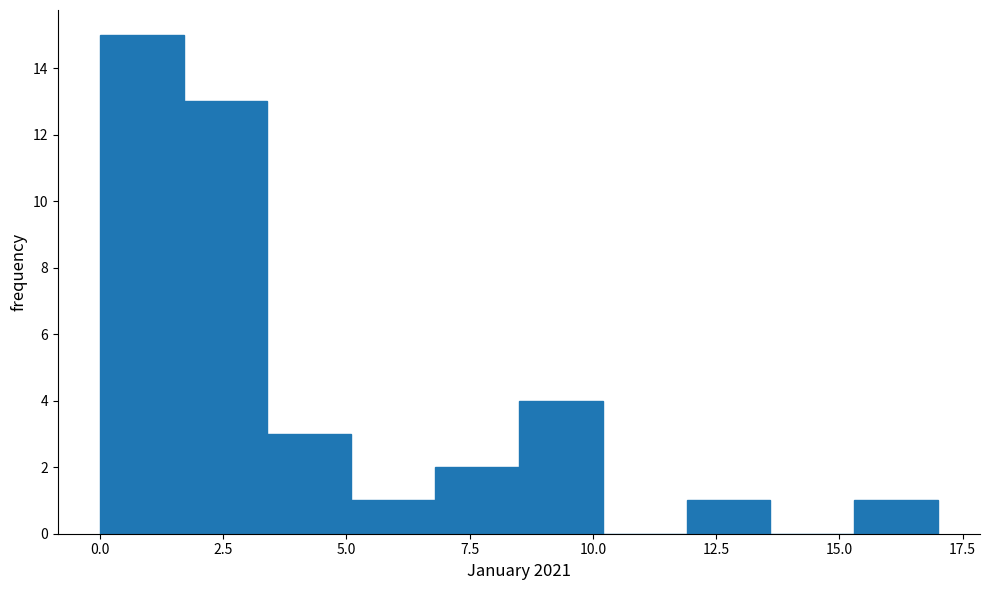

Read against the x-axis, roughly where is the centre of the tallest bar?

1.0